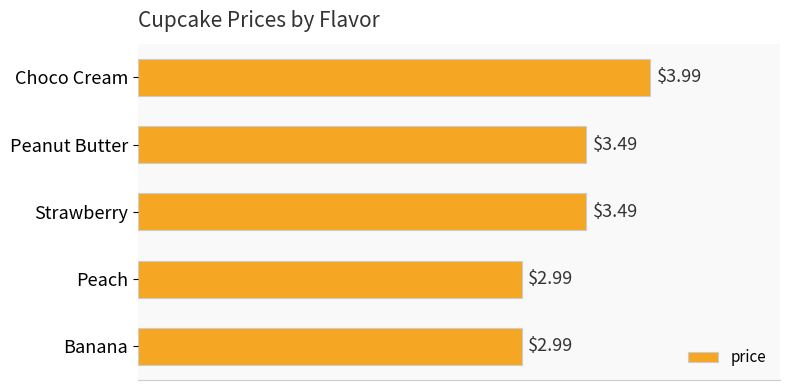

Which label corresponds to the largest value in the chart?

Choco Cream